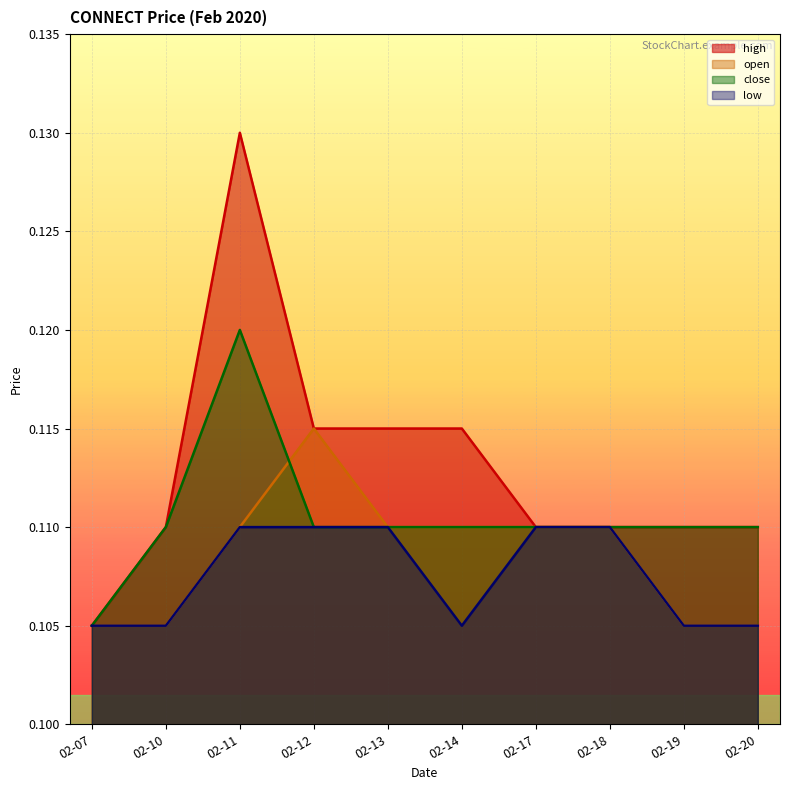

Which series changed the most between 02-11 and 02-18?

high